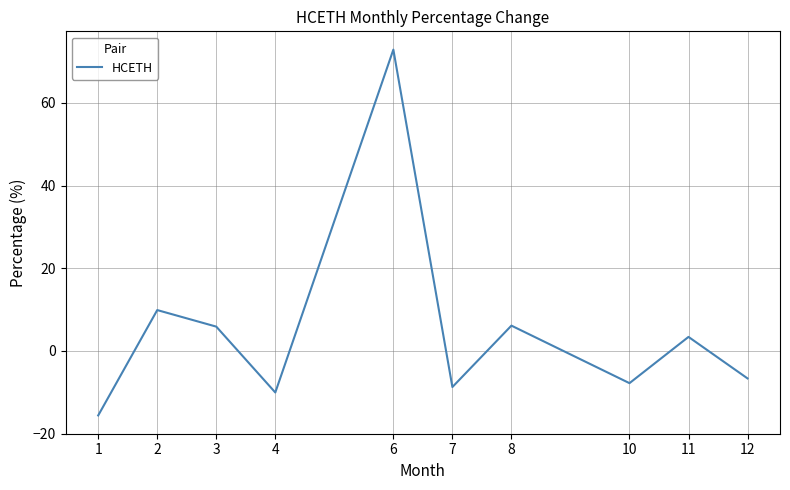

At which category does the data reach its first local peak?

2